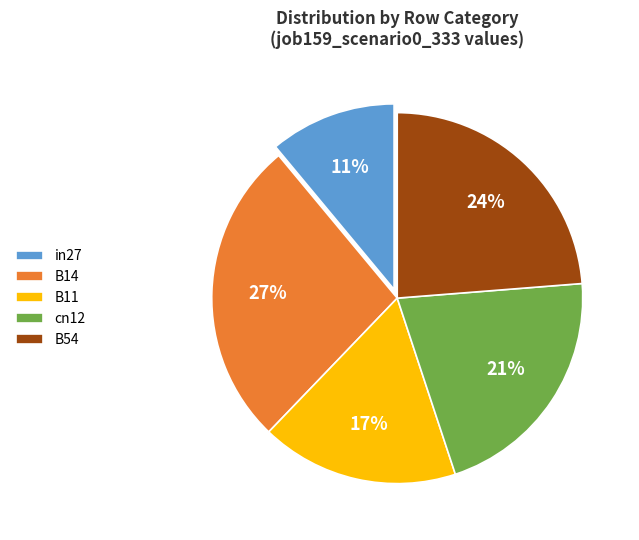

Between B54 and in27, which is larger?

B54